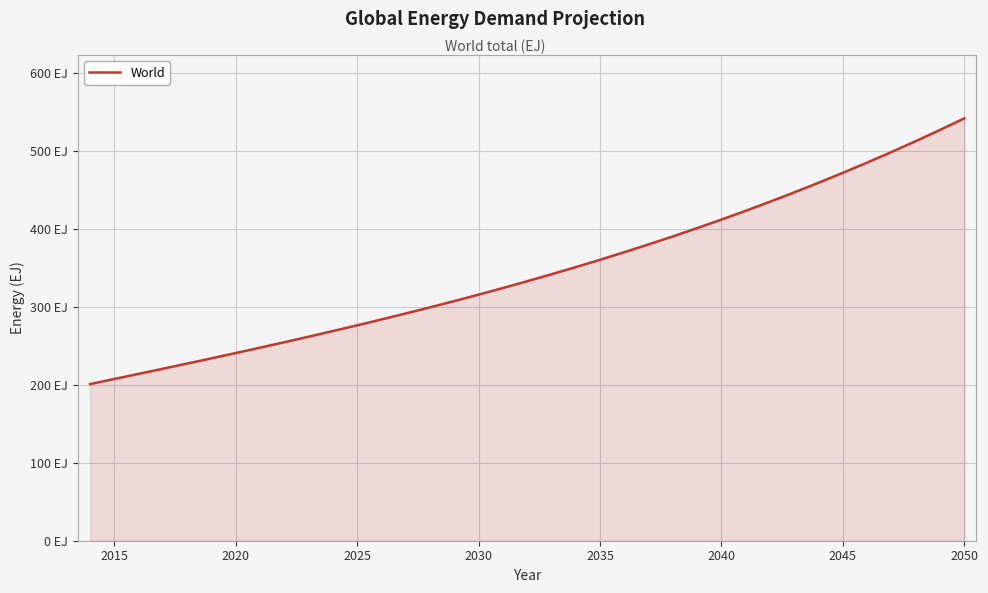

Does the chart have visible grid lines?

Yes